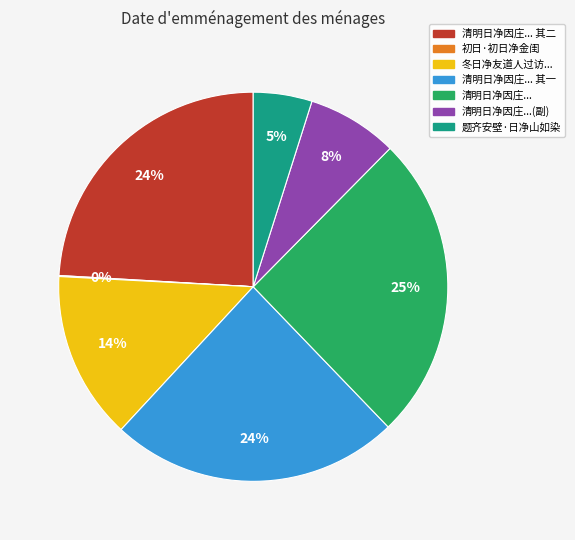

Is there any slice that represents more than half of the pie?

No